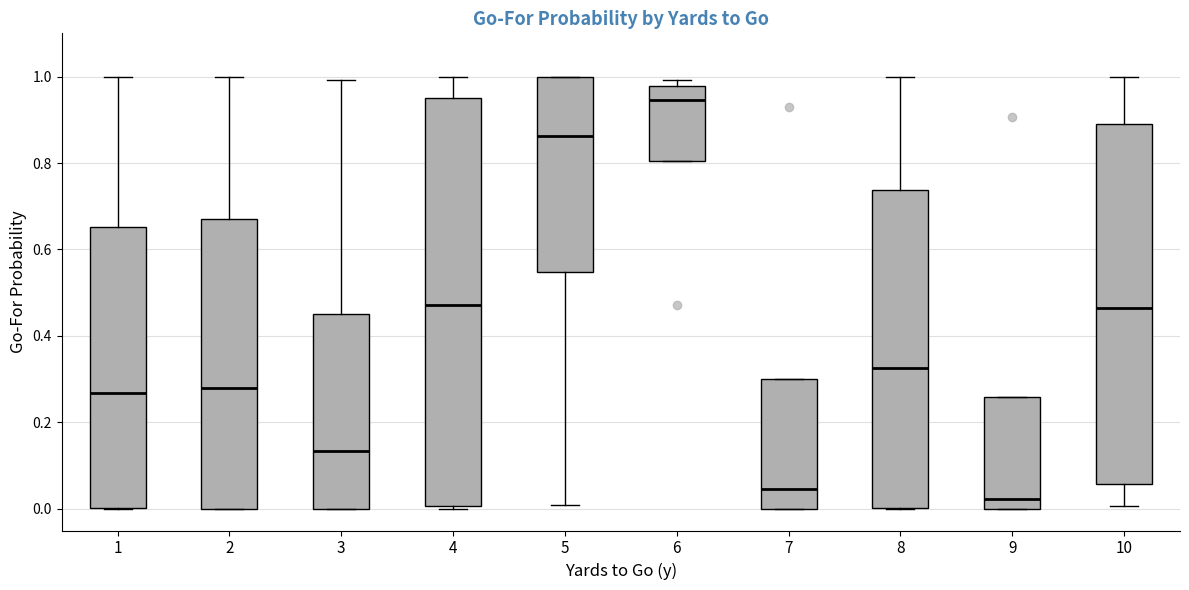

Which box's median line is the highest?

6